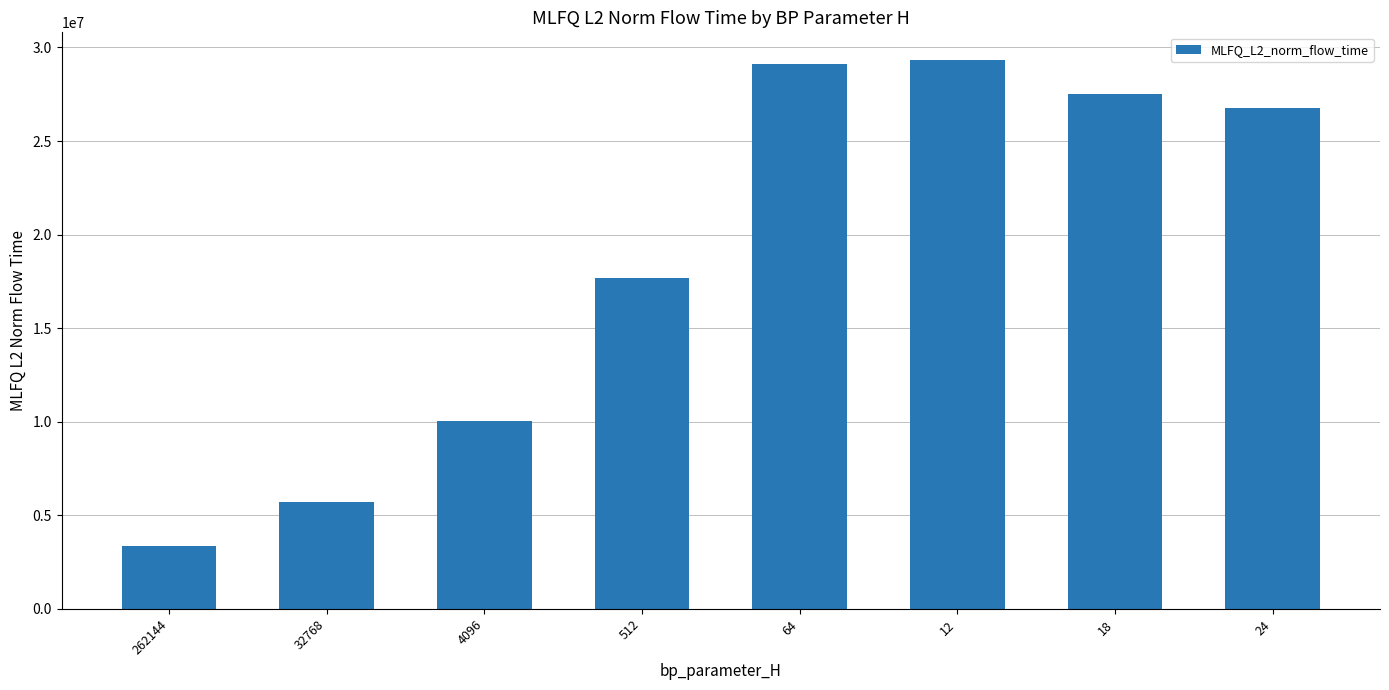

What is the smallest value displayed?

3340280.8